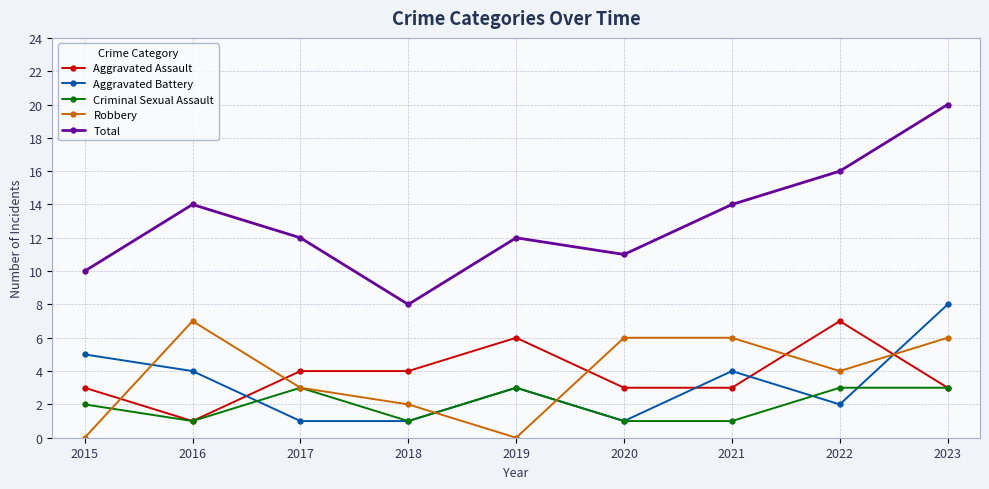

Where is the first local minimum for Aggravated Assault?

2016